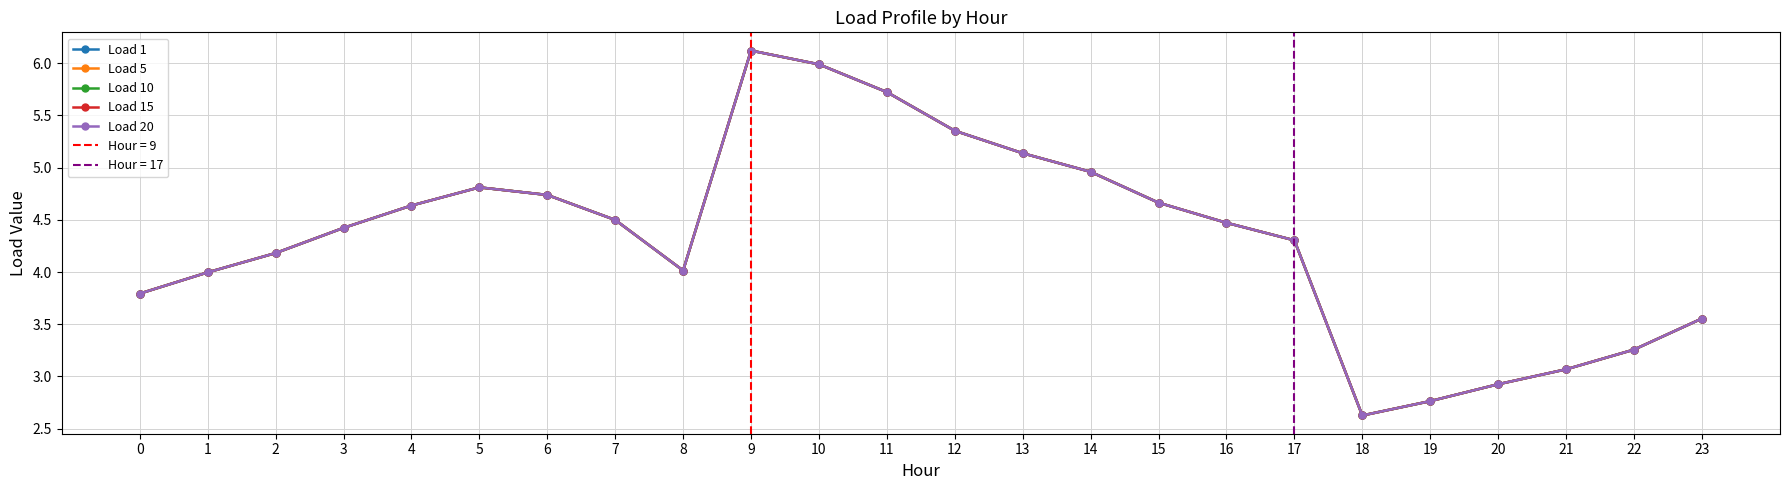

What is the approximate value of Load 10 at 12?

5.4